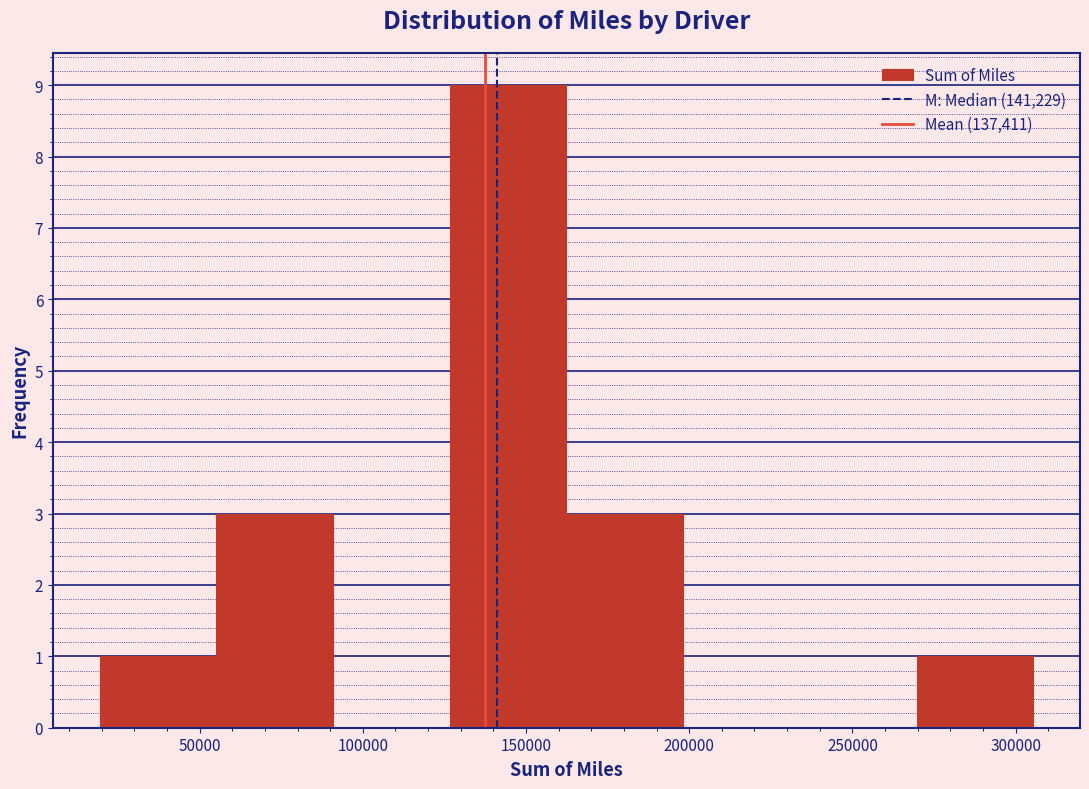

What is the height of the bar covering 20000 to 55000 on the x-axis? Neither the bar edges nor the heights are printed on the chart, so give them approximately, as read against the axes.

1